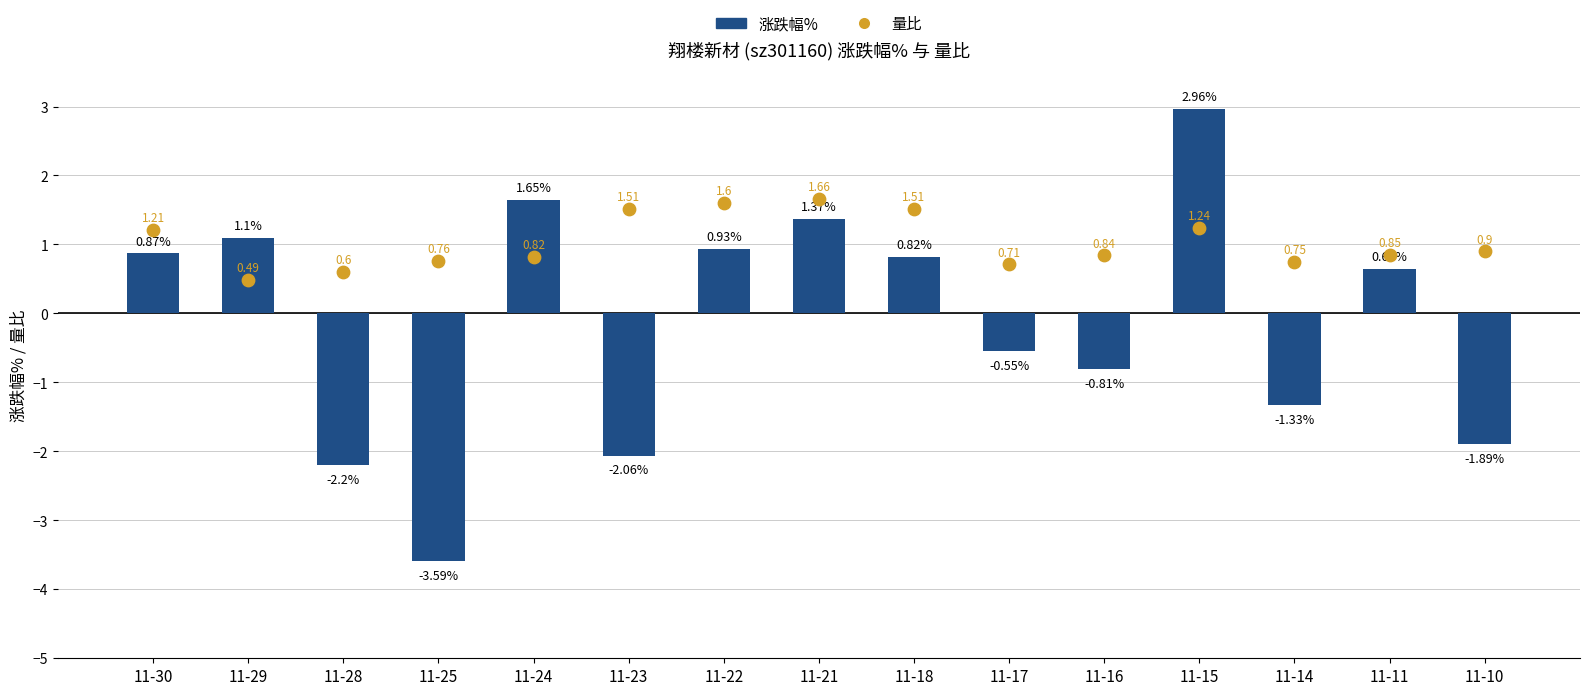

At how many categories does at least one series exceed 0?

15